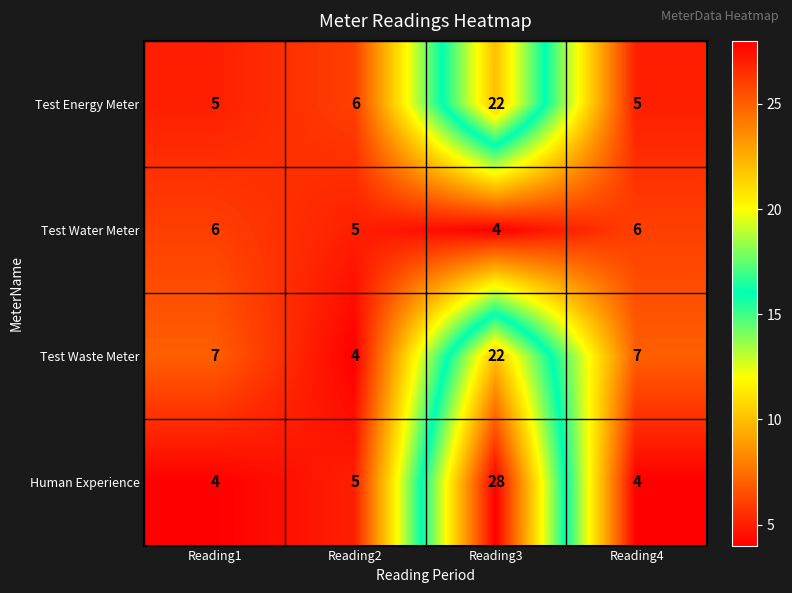

True or false: Test Waste Meter has a value of 7 at Reading1.

True